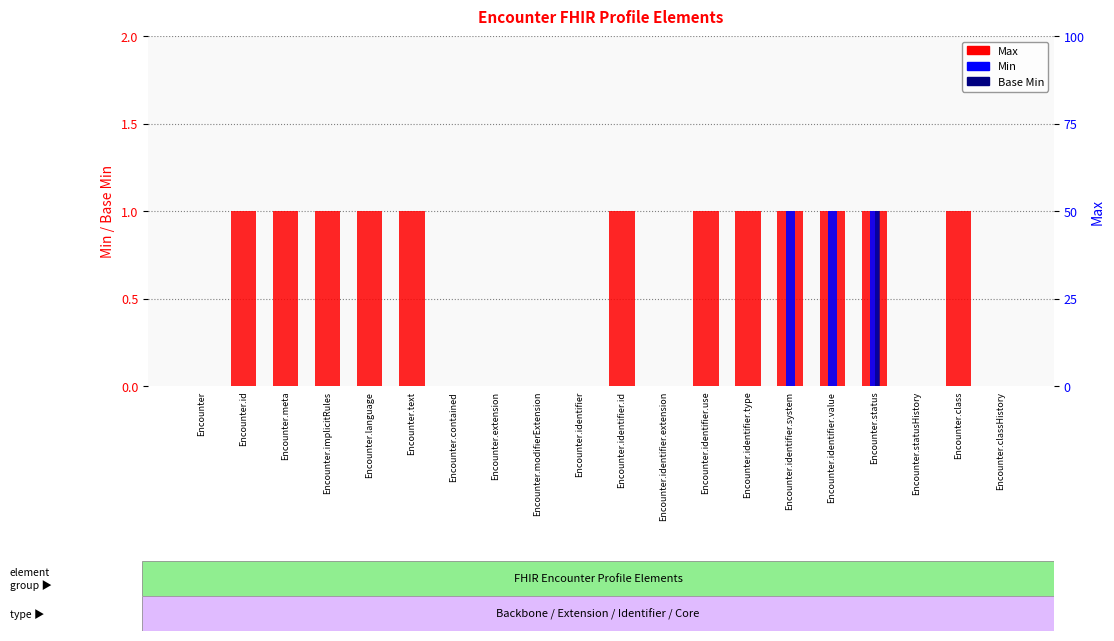

Which has a higher value, Encounter.status or Encounter.id?

Encounter.status